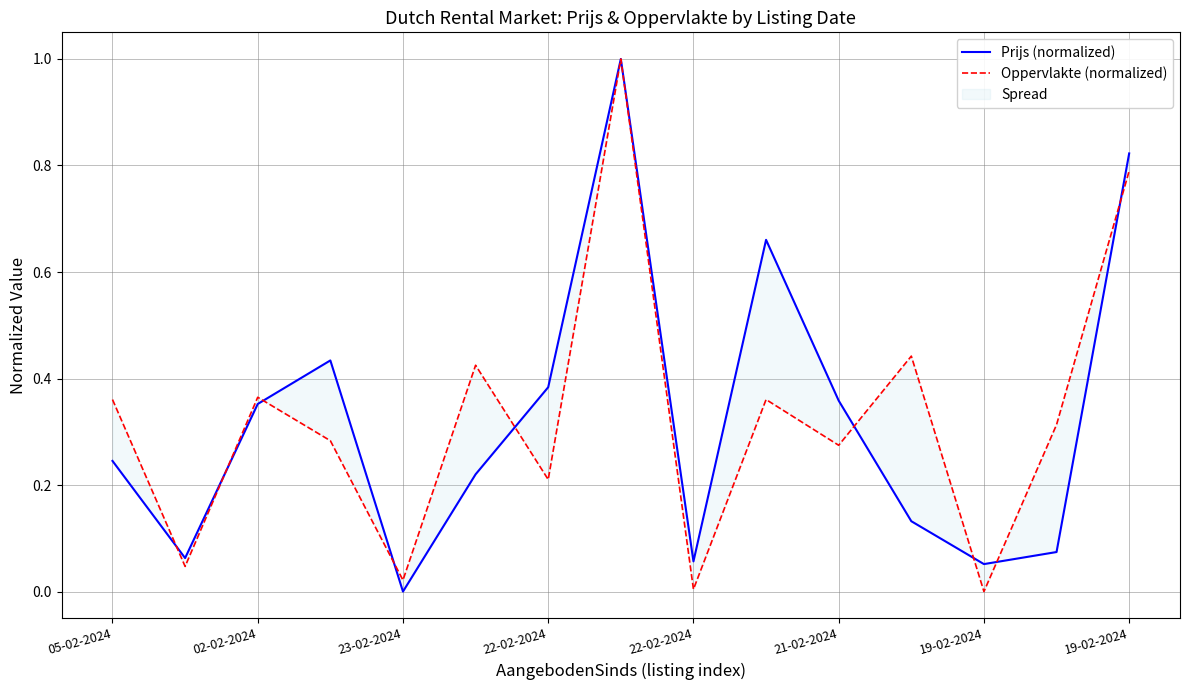

True or false: Prijs (normalized) has more than 0 points higher than both neighbors.

True